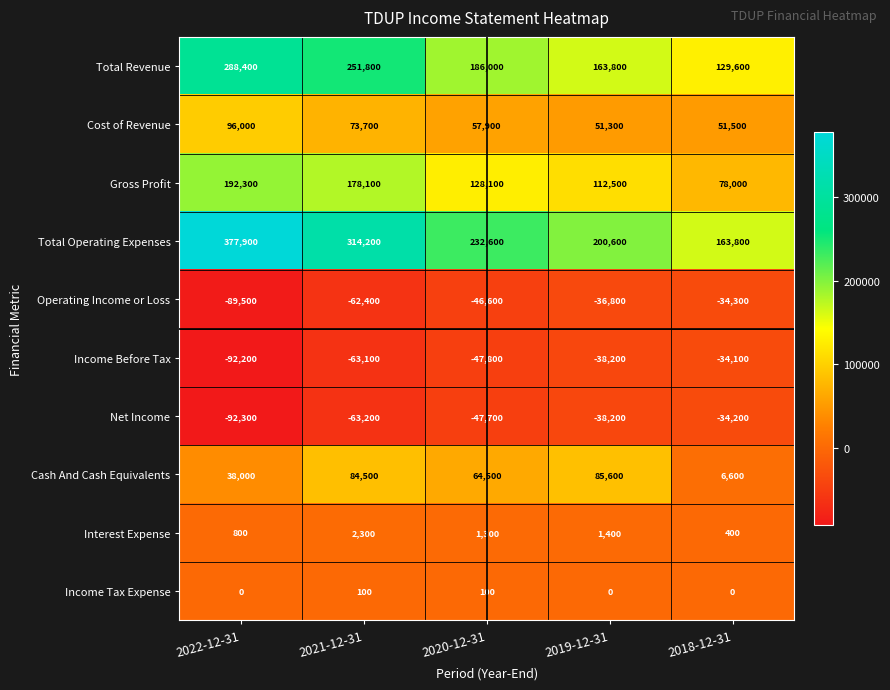

Between 2021-12-31 and 2019-12-31, which series saw the biggest shift?

Total Operating Expenses